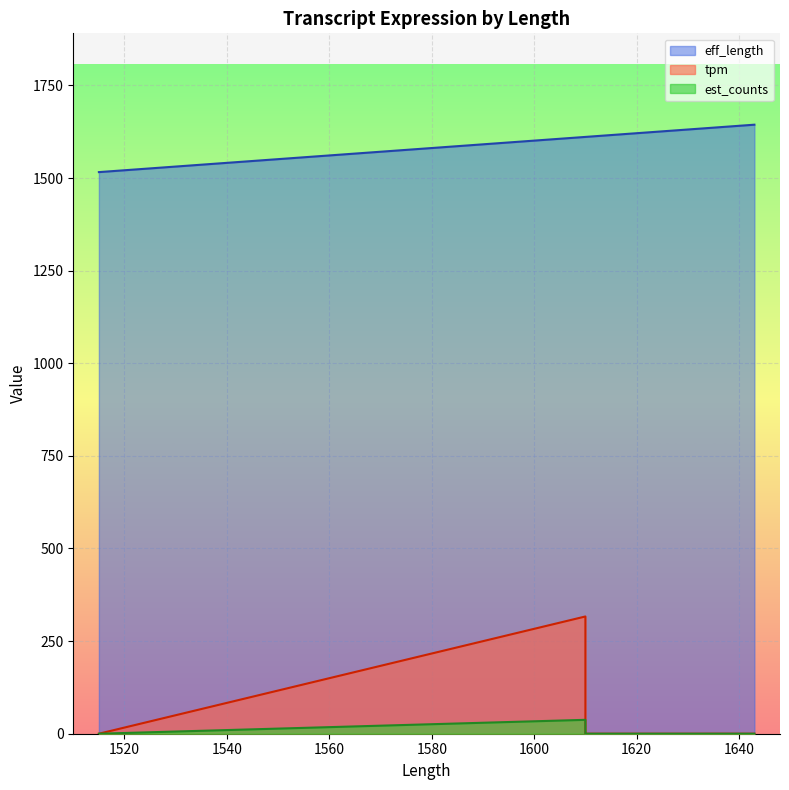

At 1610, list the series in order from smallest to largest.

est_counts, tpm, eff_length